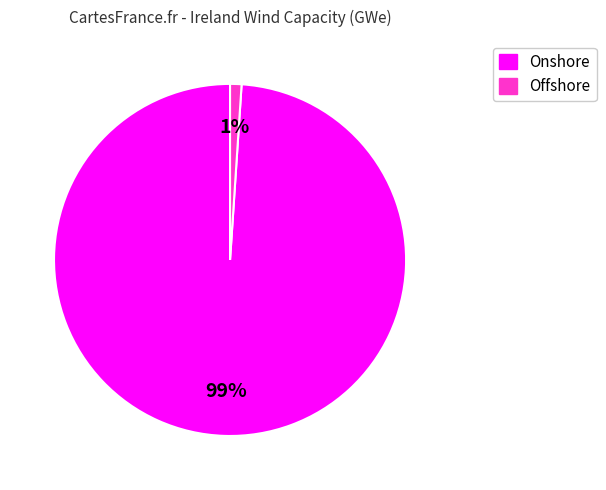

Between Offshore and Onshore, which is larger?

Onshore